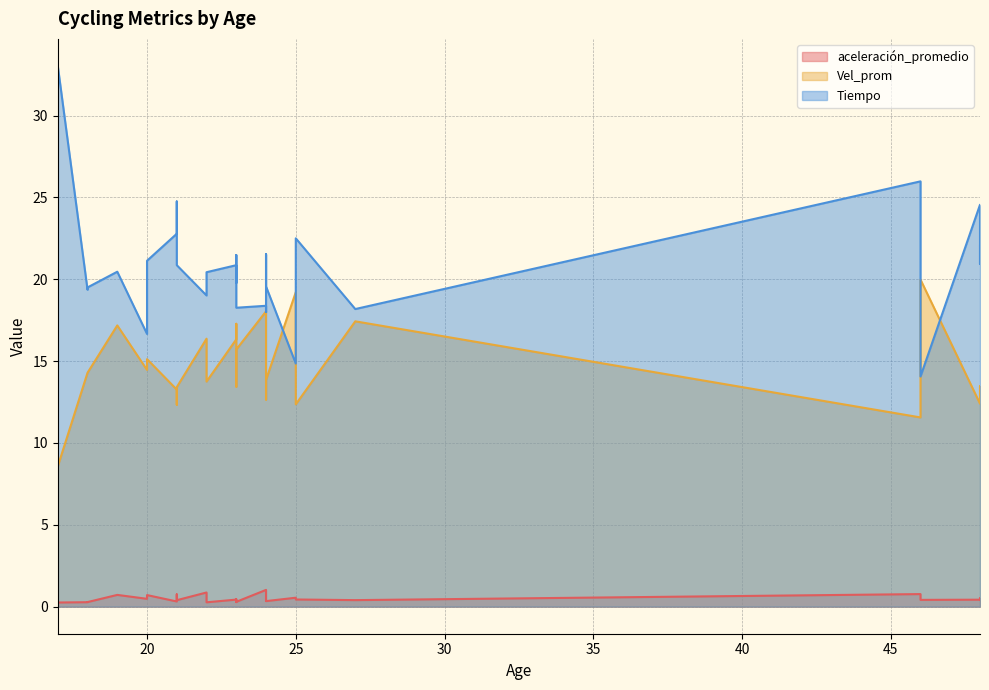

How many interior local valleys does the aceleración_promedio series have?

8